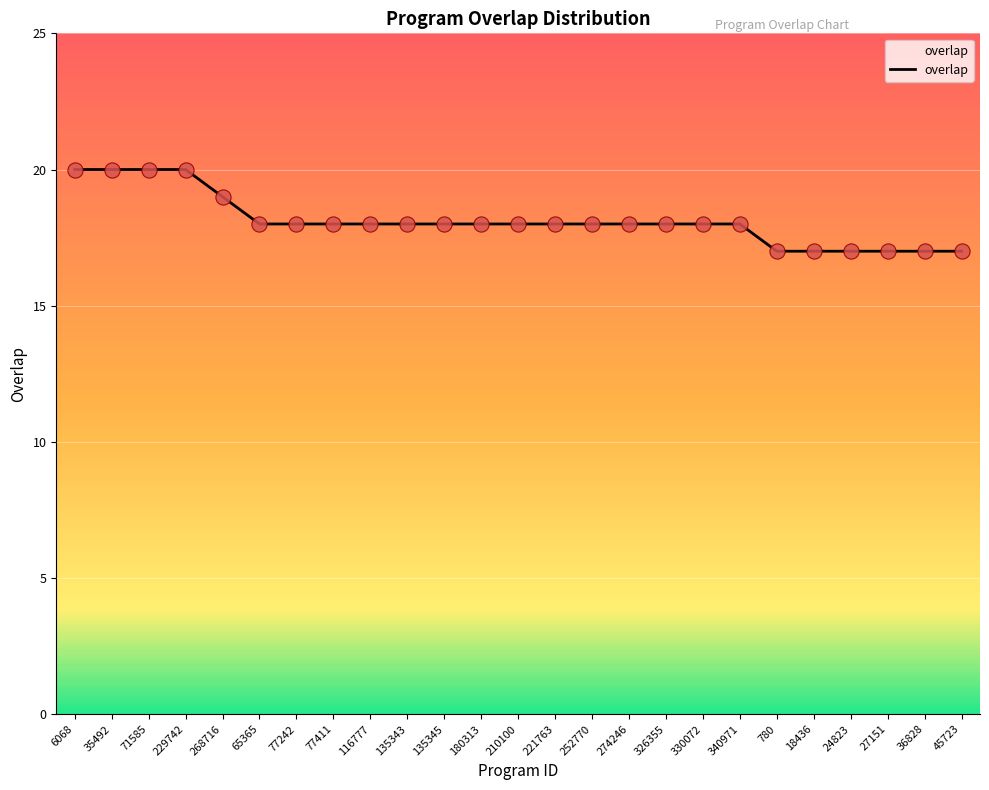

Which has a higher value, 35492 or 18436?

35492